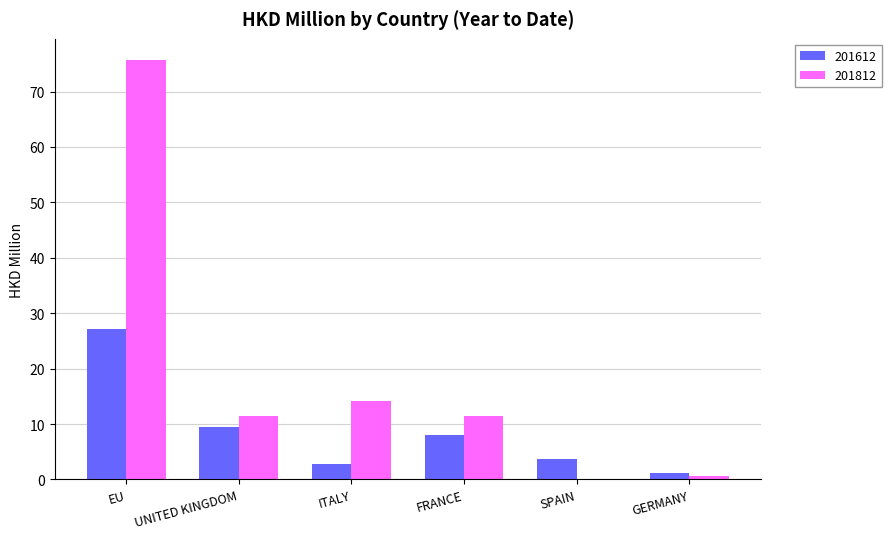

True or false: 201812 has a value of 0.0 at SPAIN.

True